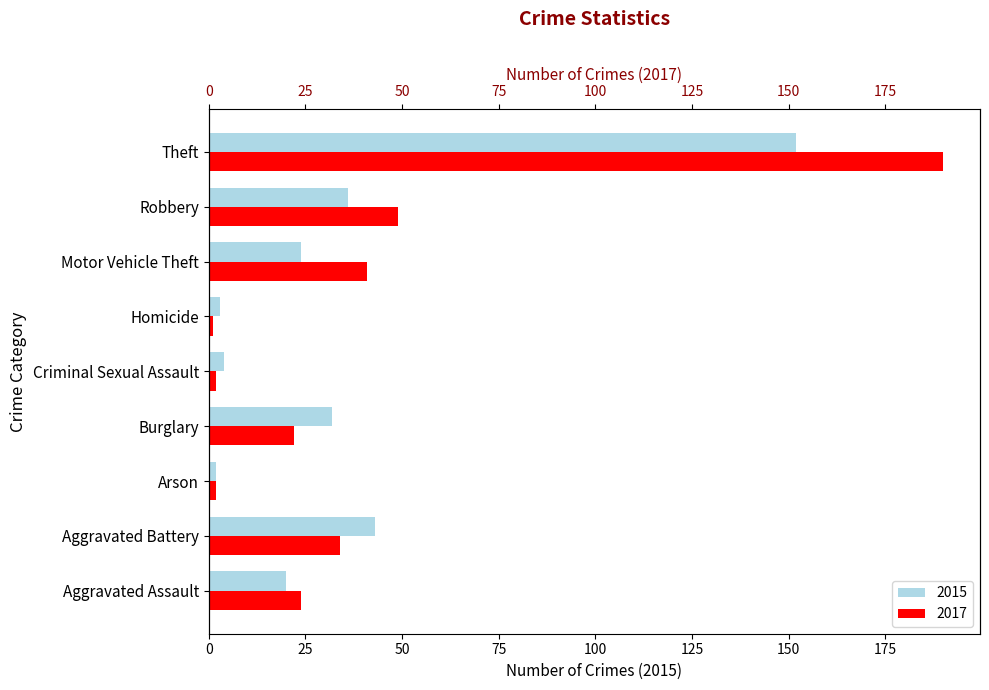

What is the difference between the maximum and minimum values in the 2015 series?

150